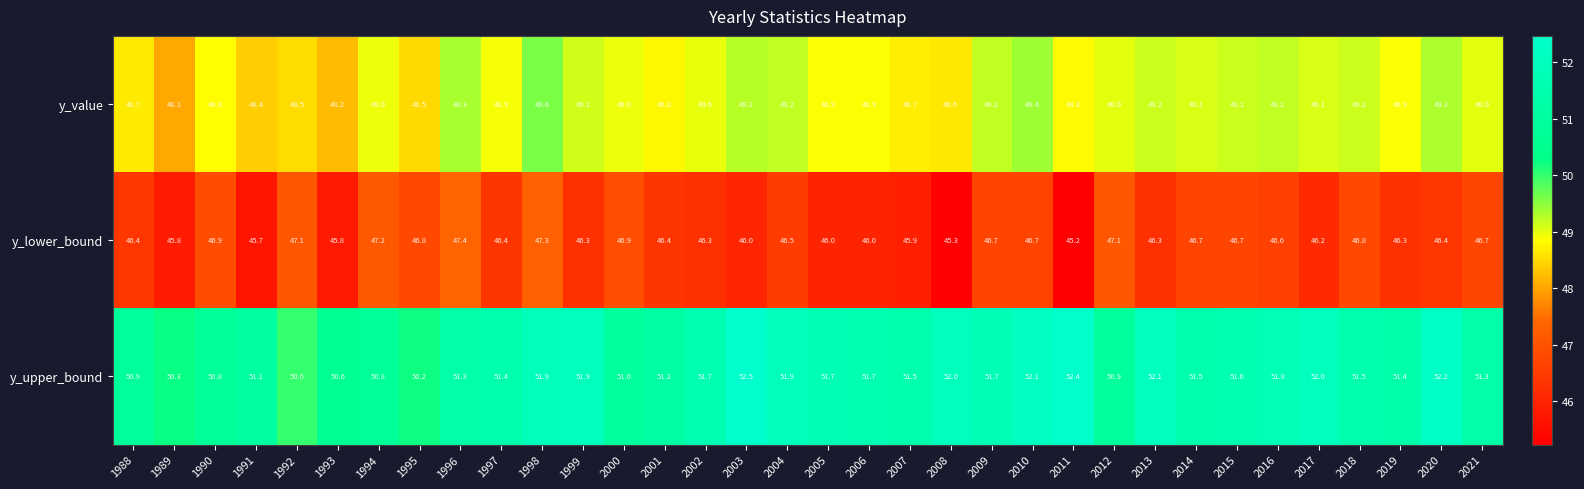

At which category is the sum across all series the highest?

1998